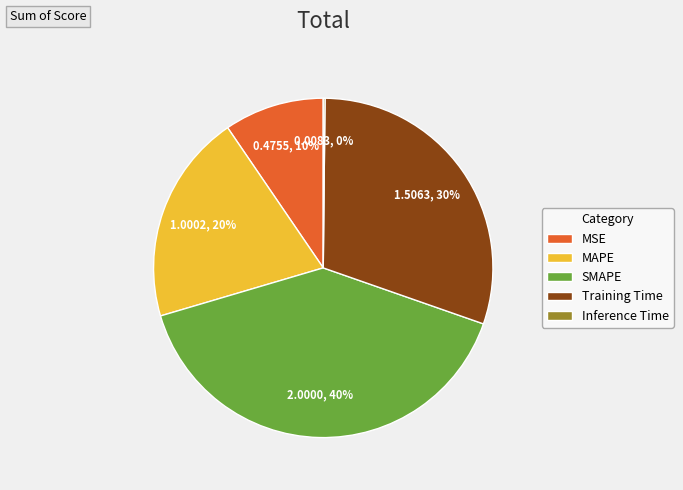

What is the largest slice in the pie chart?

SMAPE